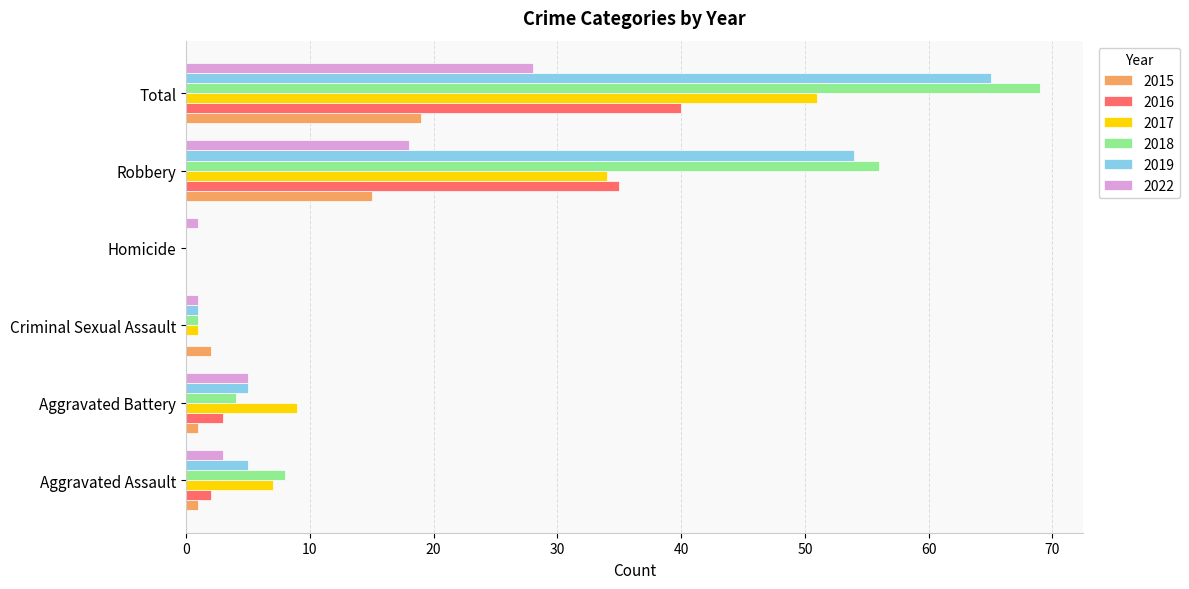

What is the sum of all 2017 values?

102